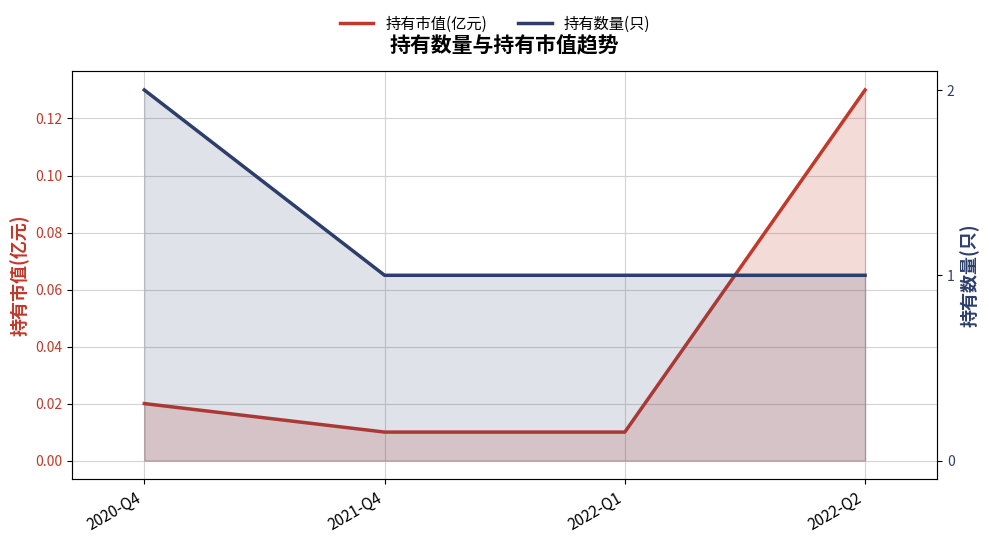

True or false: 持有数量(只) has a value of 1.0 at 2021-Q4.

True